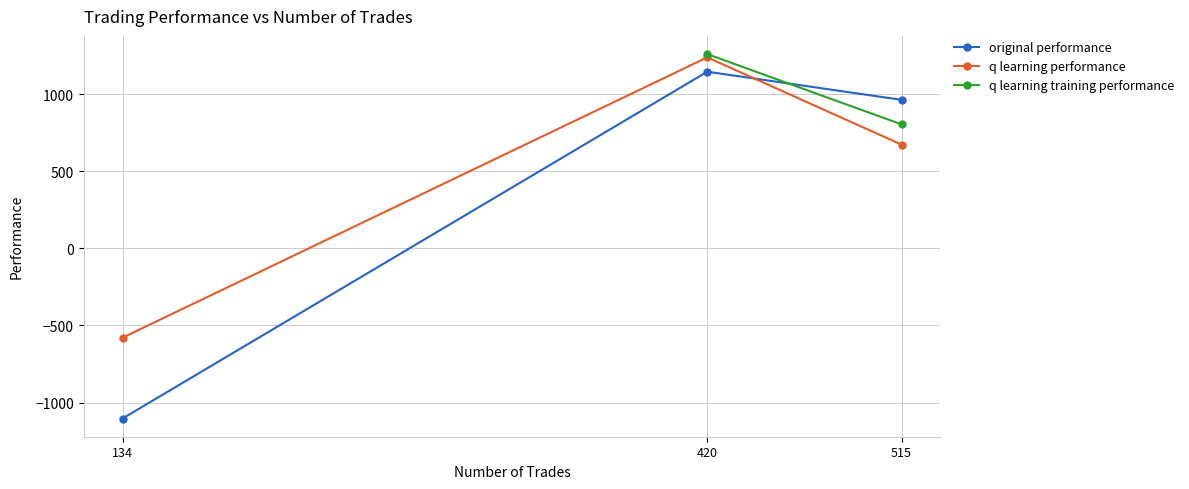

At which label does q learning training performance reach its minimum?

515